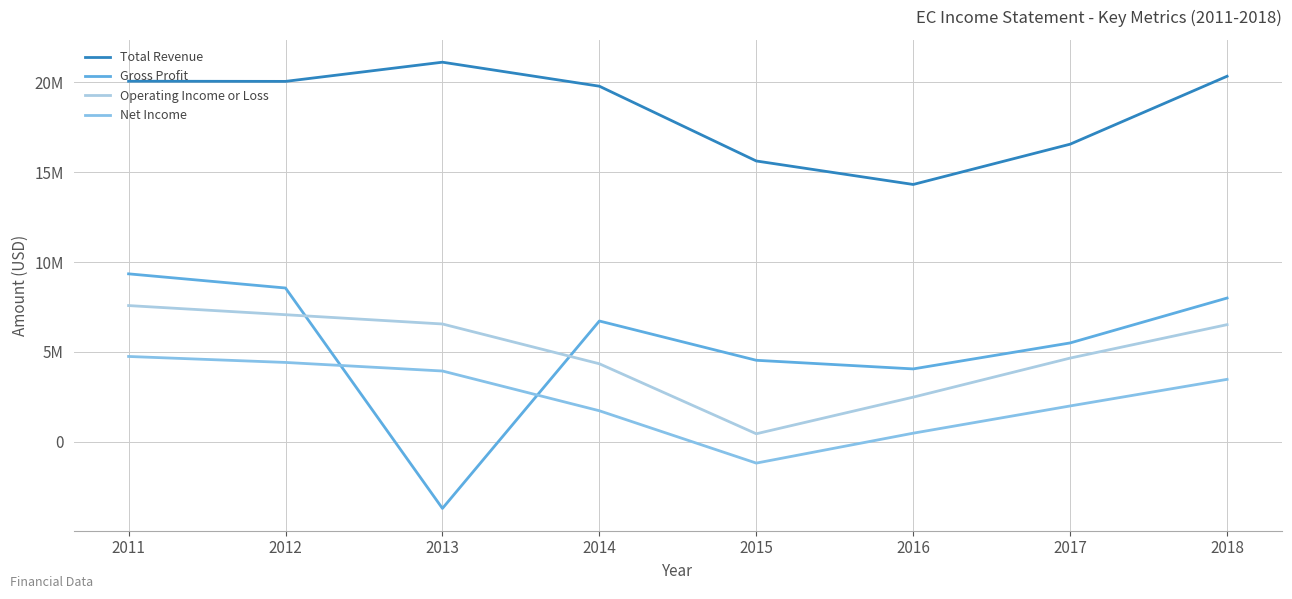

Which series ends up on top after the final intersection of Net Income and Gross Profit?

Gross Profit